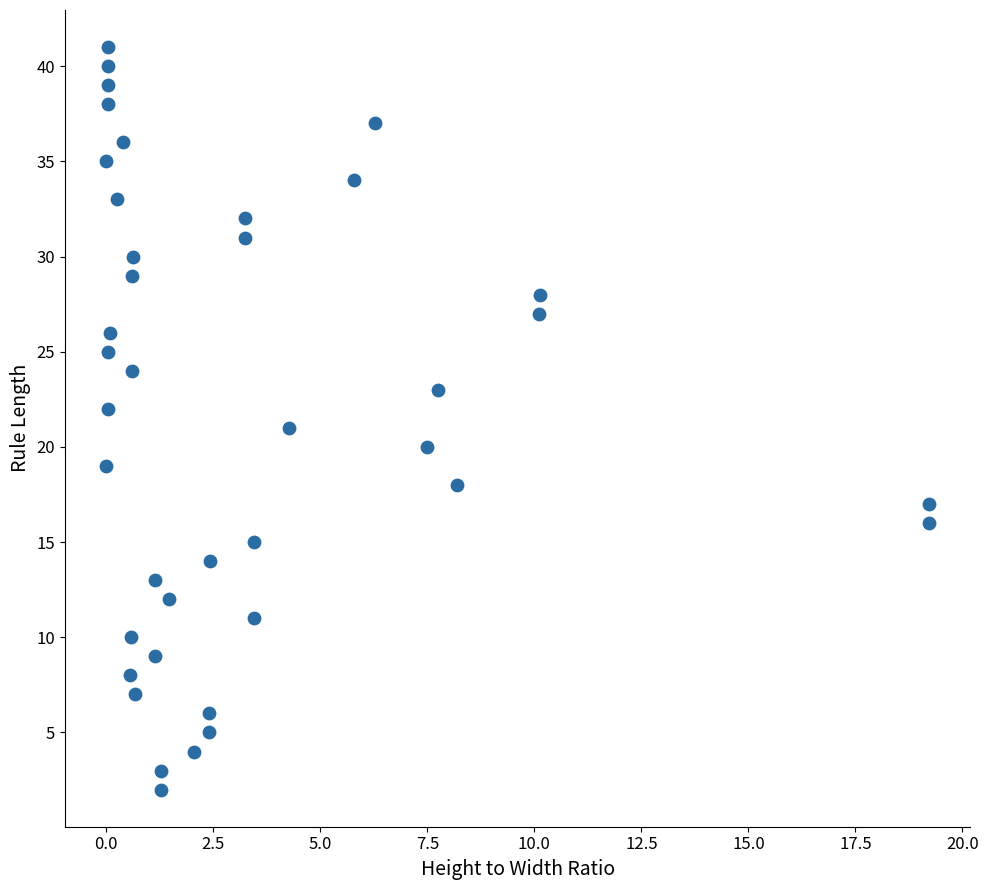

What is the range of Y values (max minus min)?

39